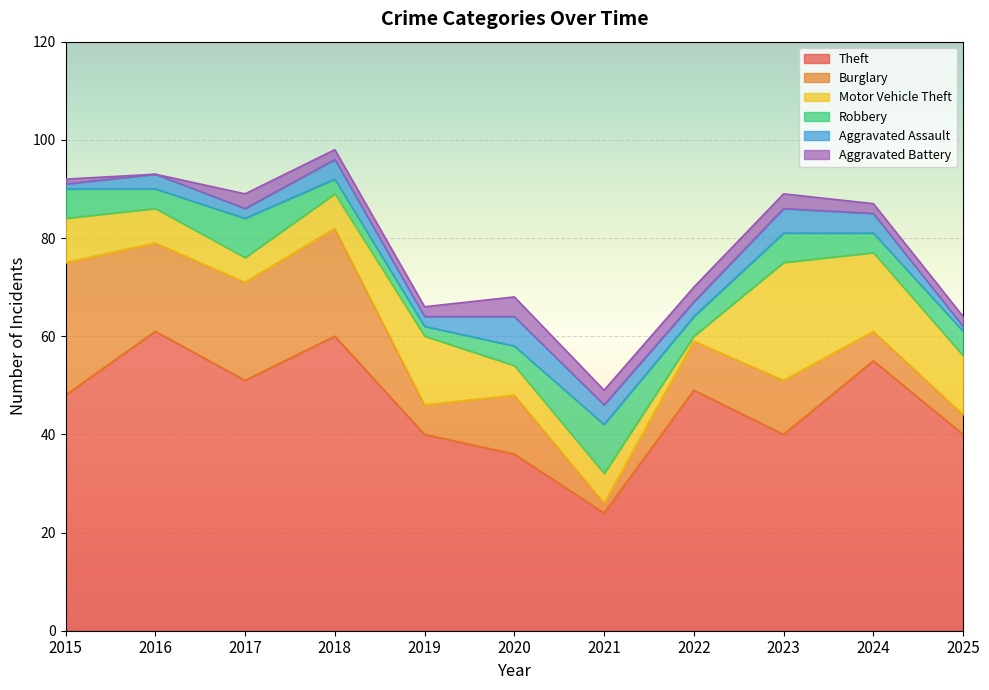

Which has a higher value, 2019 or 2021?

2019